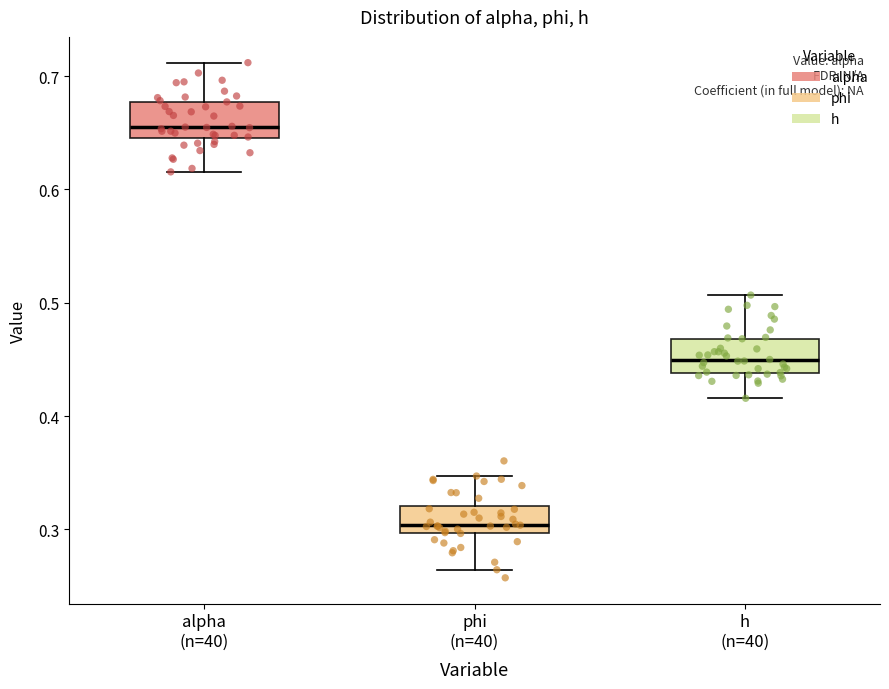

Where is the lower edge of the box for h (n=40) on the y-axis? The values are not printed on the chart, so give them approximately, as read against the axis.

0.44